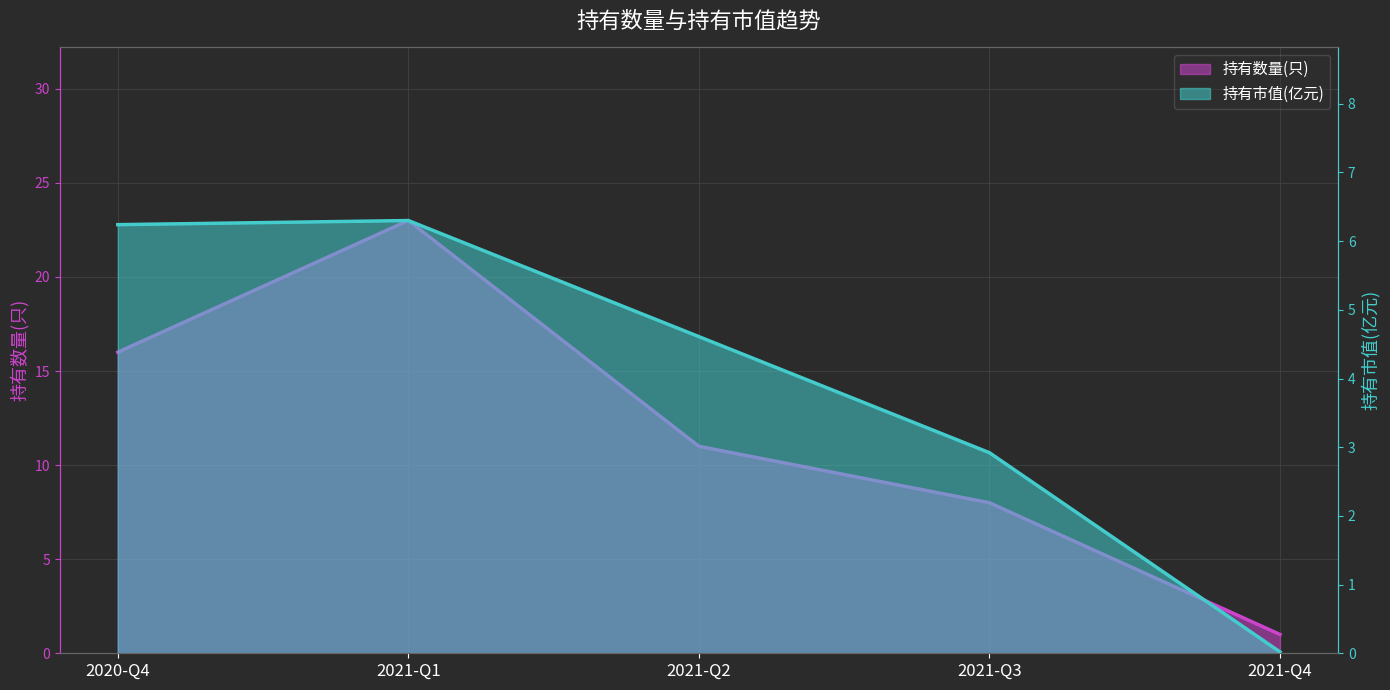

What is the sum of the 持有数量(只) values at 2020-Q4 and 2021-Q1?

39.0